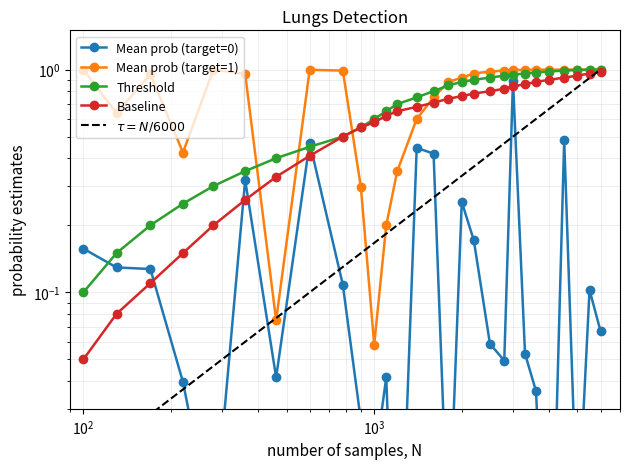

What is the minimum value for Threshold?

0.1